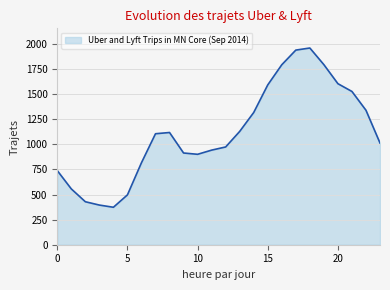

What is the greatest value displayed?

1961.3